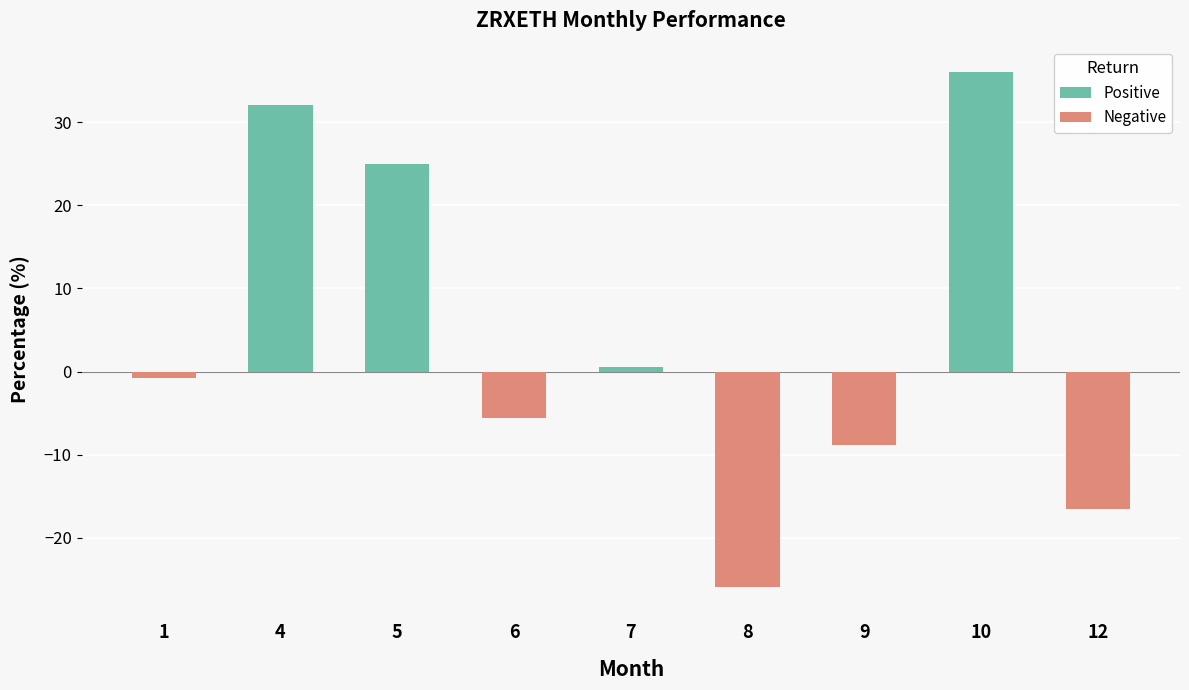

Reading left to right, extract all data points from this chart.

-0.7	32.0	25.0	-5.5	0.6	-25.8	-8.9	36.0	-16.6